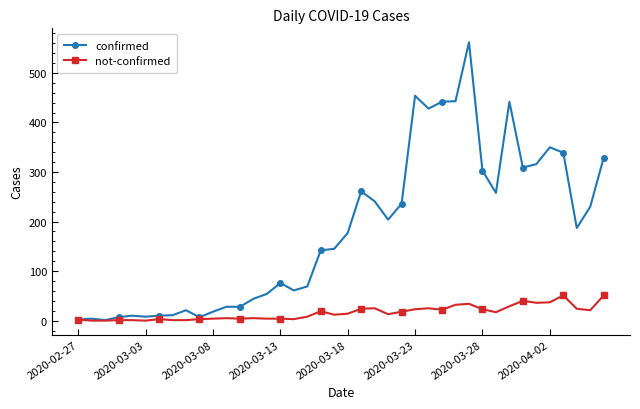

Which series has the largest total across all categories?

confirmed